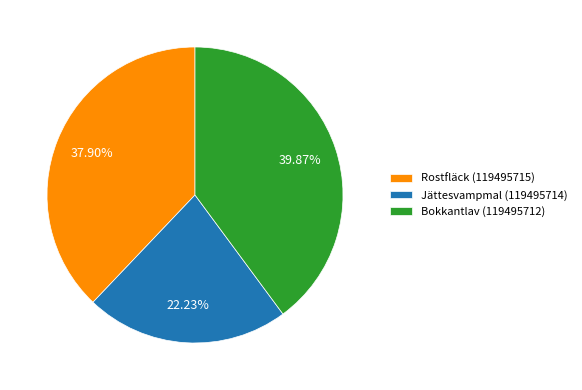

Which category has the smallest portion of the pie?

Jättesvampmal (119495714)